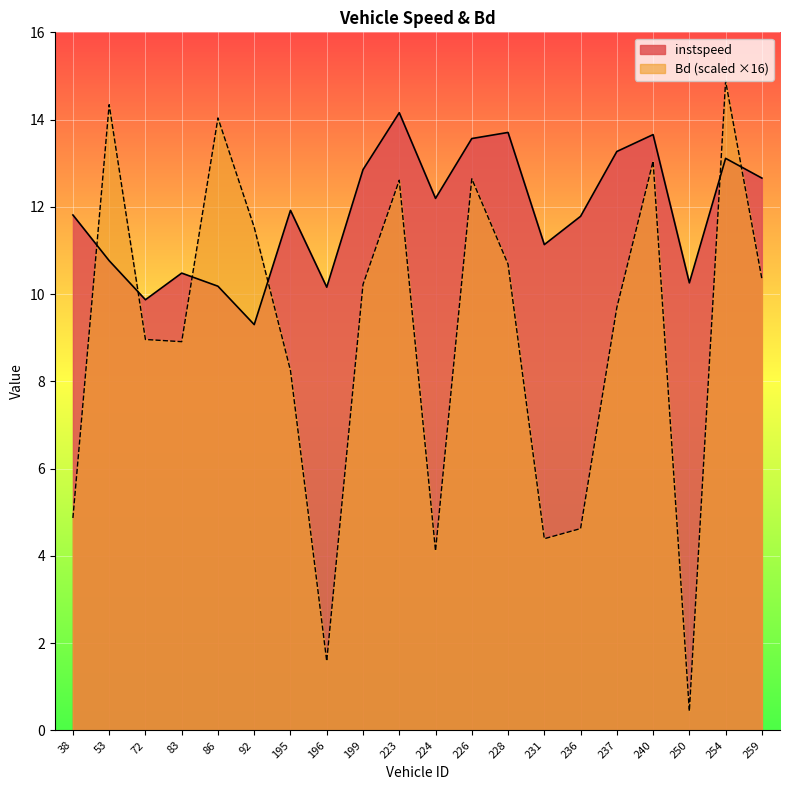

How many categories are shown in the chart?

20